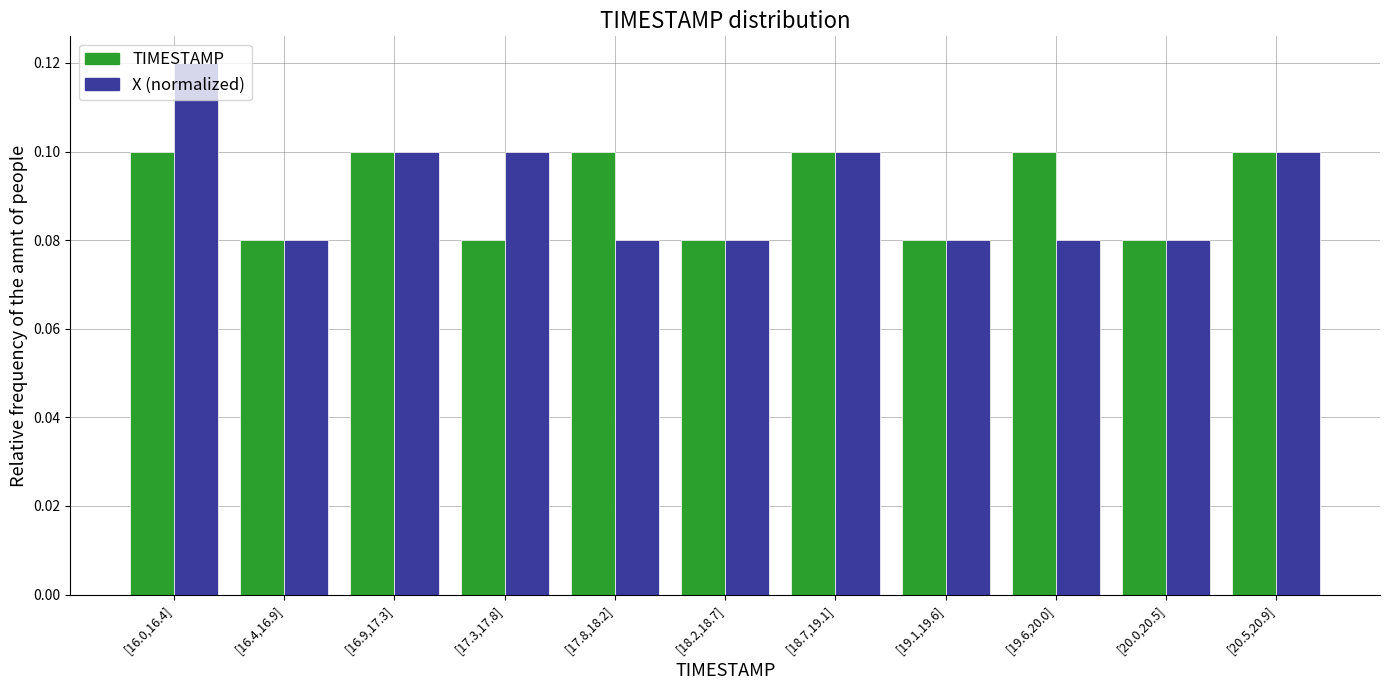

Which category has the highest value in the X (normalized) series?

[16.0,16.4]